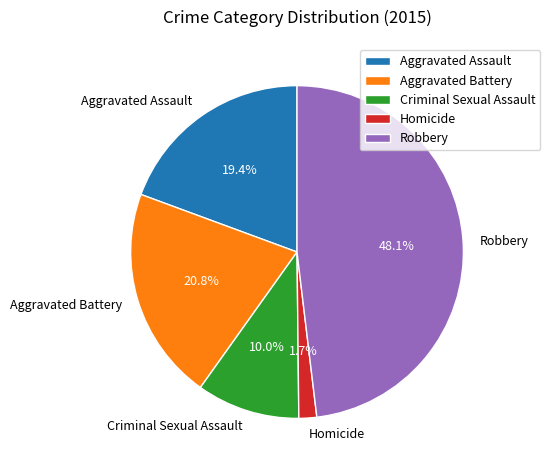

Is there a majority slice in this chart?

No